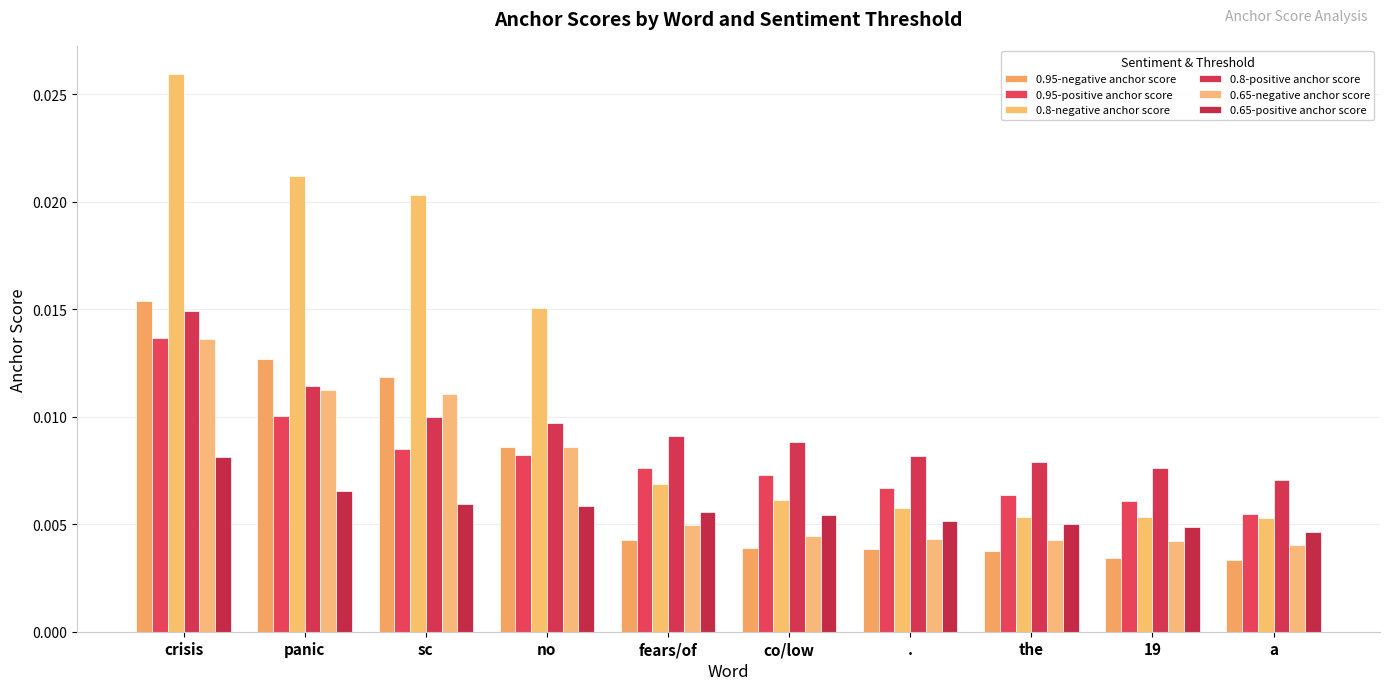

What is the sum of all 0.65-negative anchor score values?

0.1